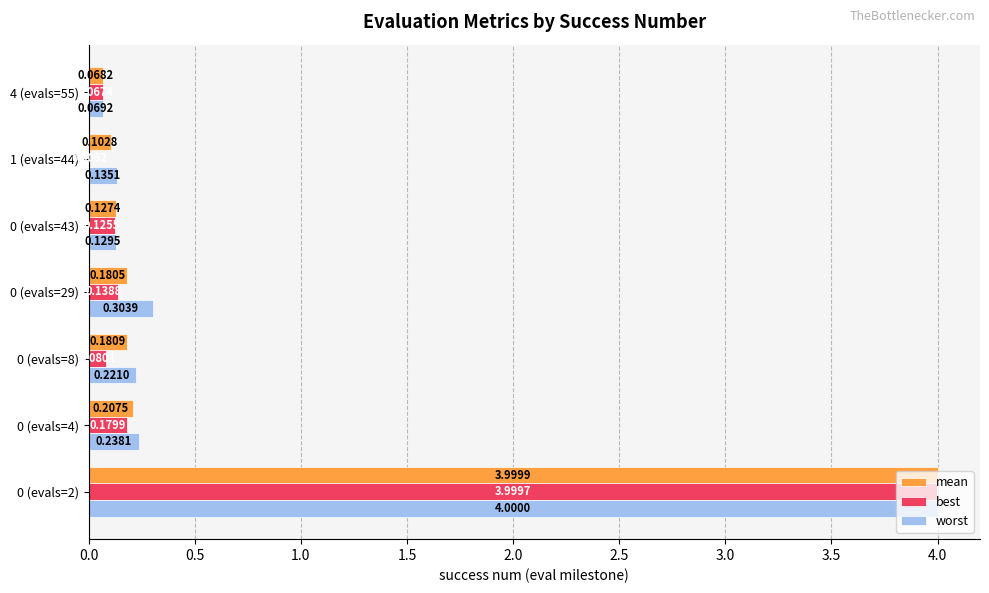

Between 0 (evals=2) and 0 (evals=29), which series saw the biggest shift?

best